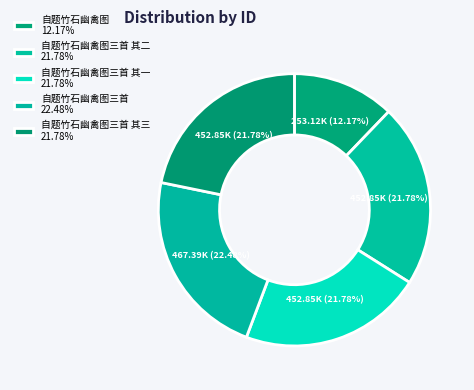

Rank the categories by value from lowest to highest.

自题竹石幽禽图, 自题竹石幽禽图三首 其一, 自题竹石幽禽图三首 其二, 自题竹石幽禽图三首 其三, 自题竹石幽禽图三首